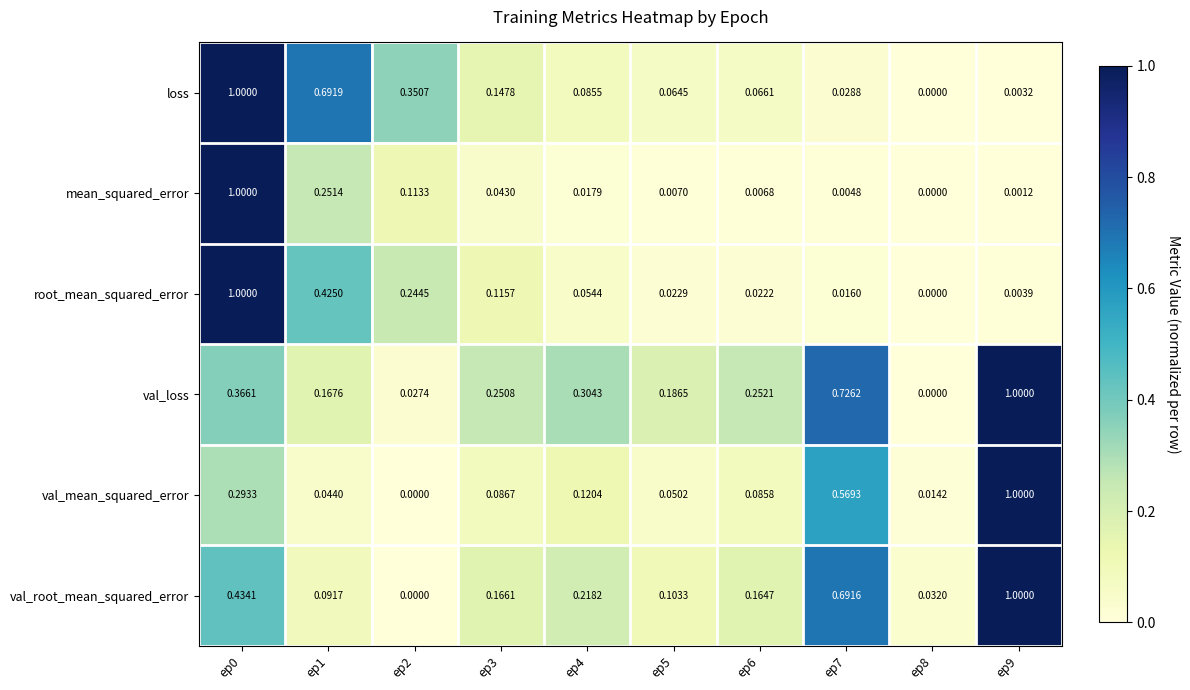

Which series has the largest total across all categories?

val_loss